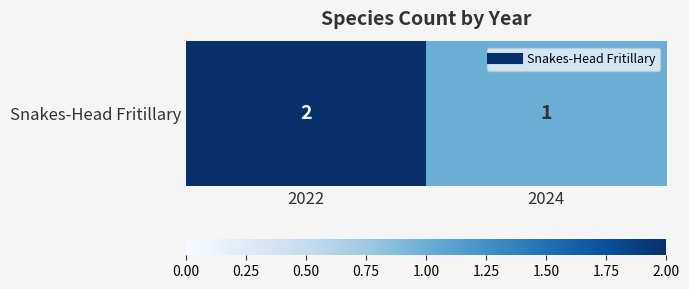

True or false: the data shows 2 at 2024.

False